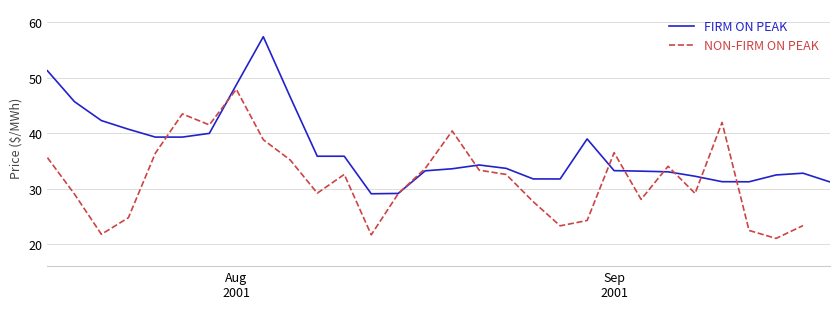

Which series has the widest spread of values?

FIRM ON PEAK